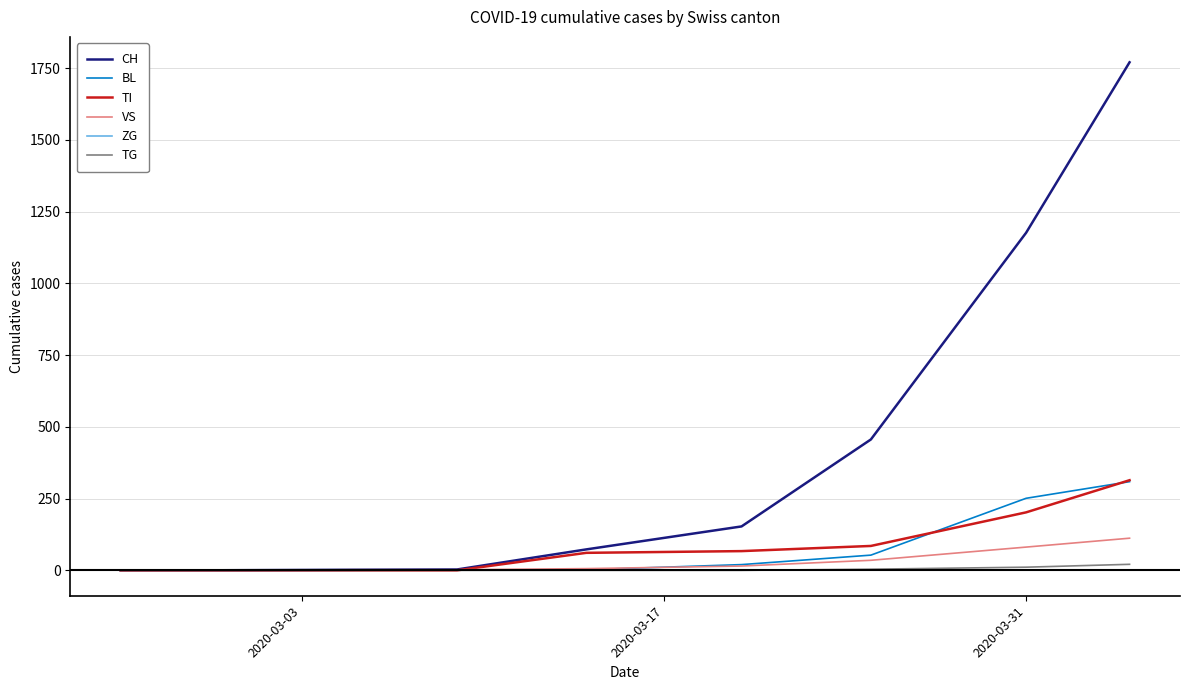

Which series has the largest total across all categories?

CH